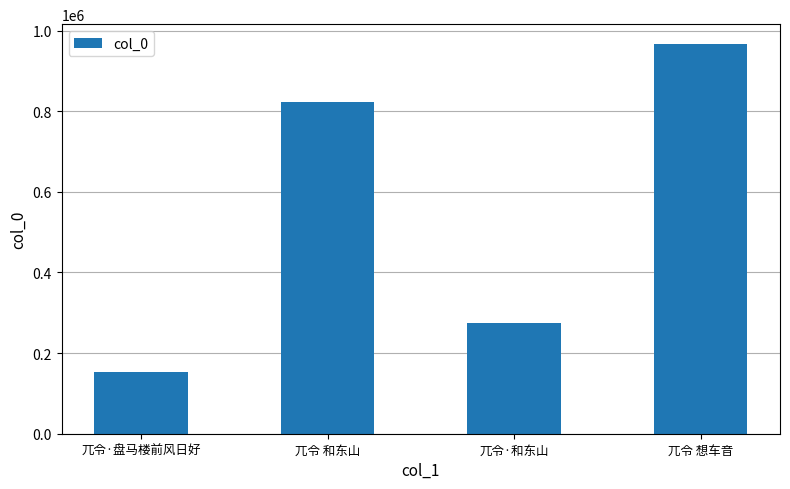

What is the change in value from 兀令·盘马楼前风日好 to 兀令 想车音?

+814755